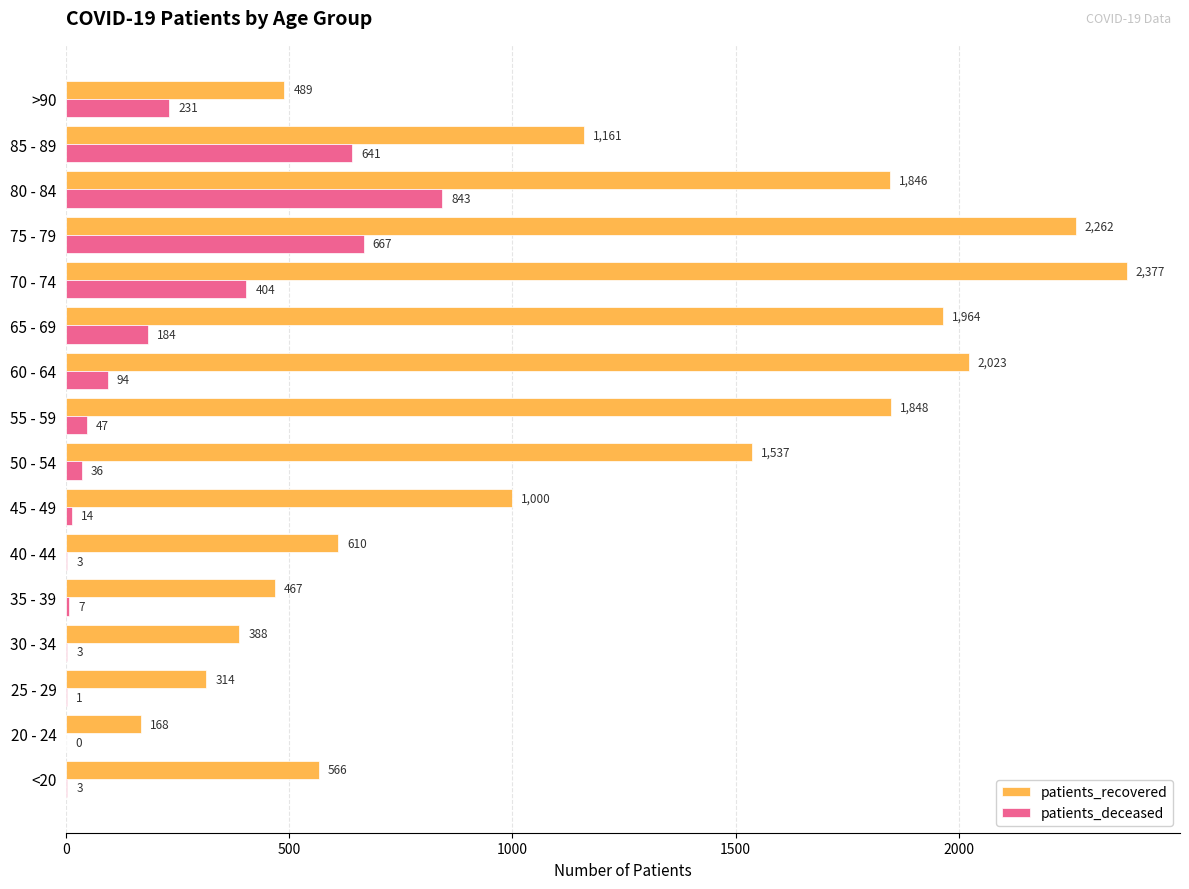

Is it true that patients_deceased equals 586 at 70 - 74?

False